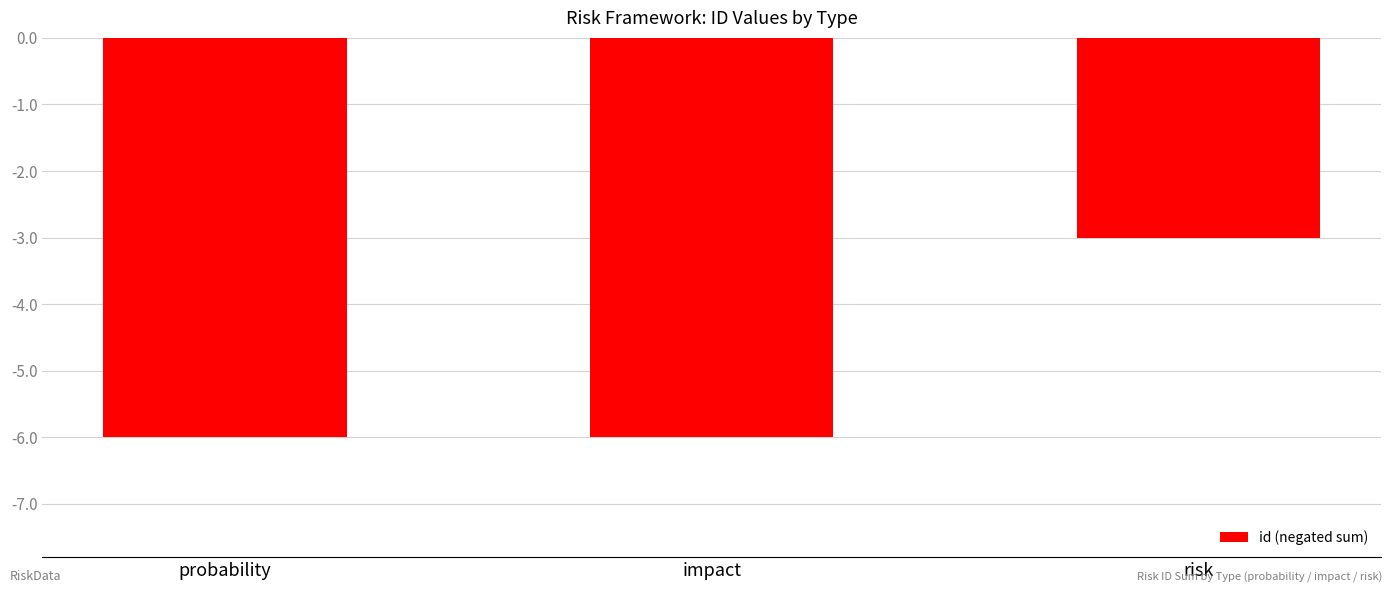

What is the sum of the values at risk and impact?

-9